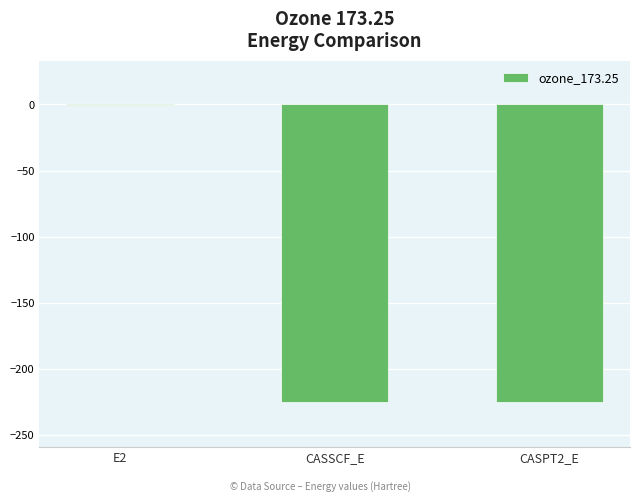

The value at CASSCF_E is -224.5. True or false?

True